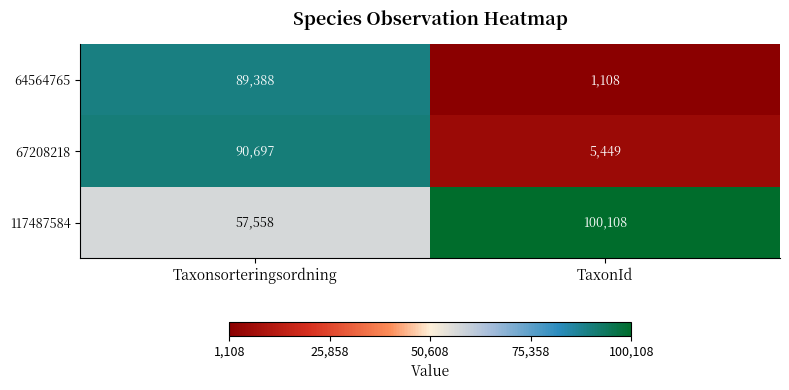

What is the total value across all series at Taxonsorteringsordning?

237643